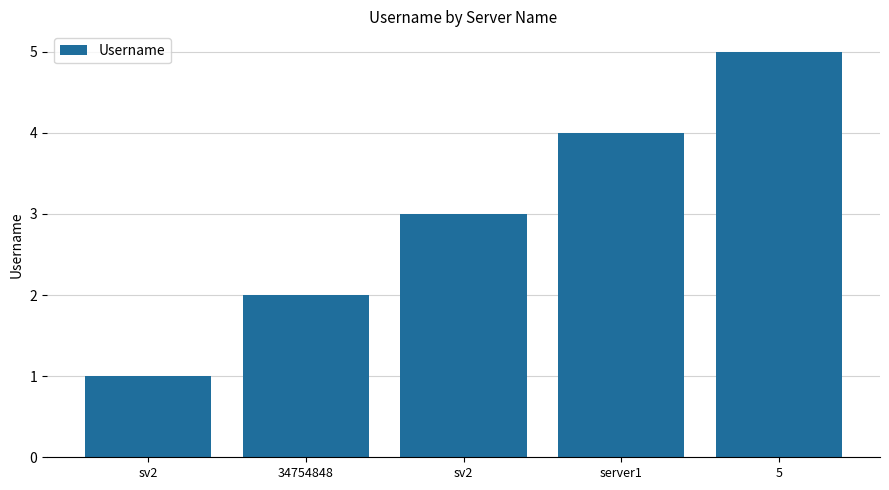

How many bars are there in total?

5